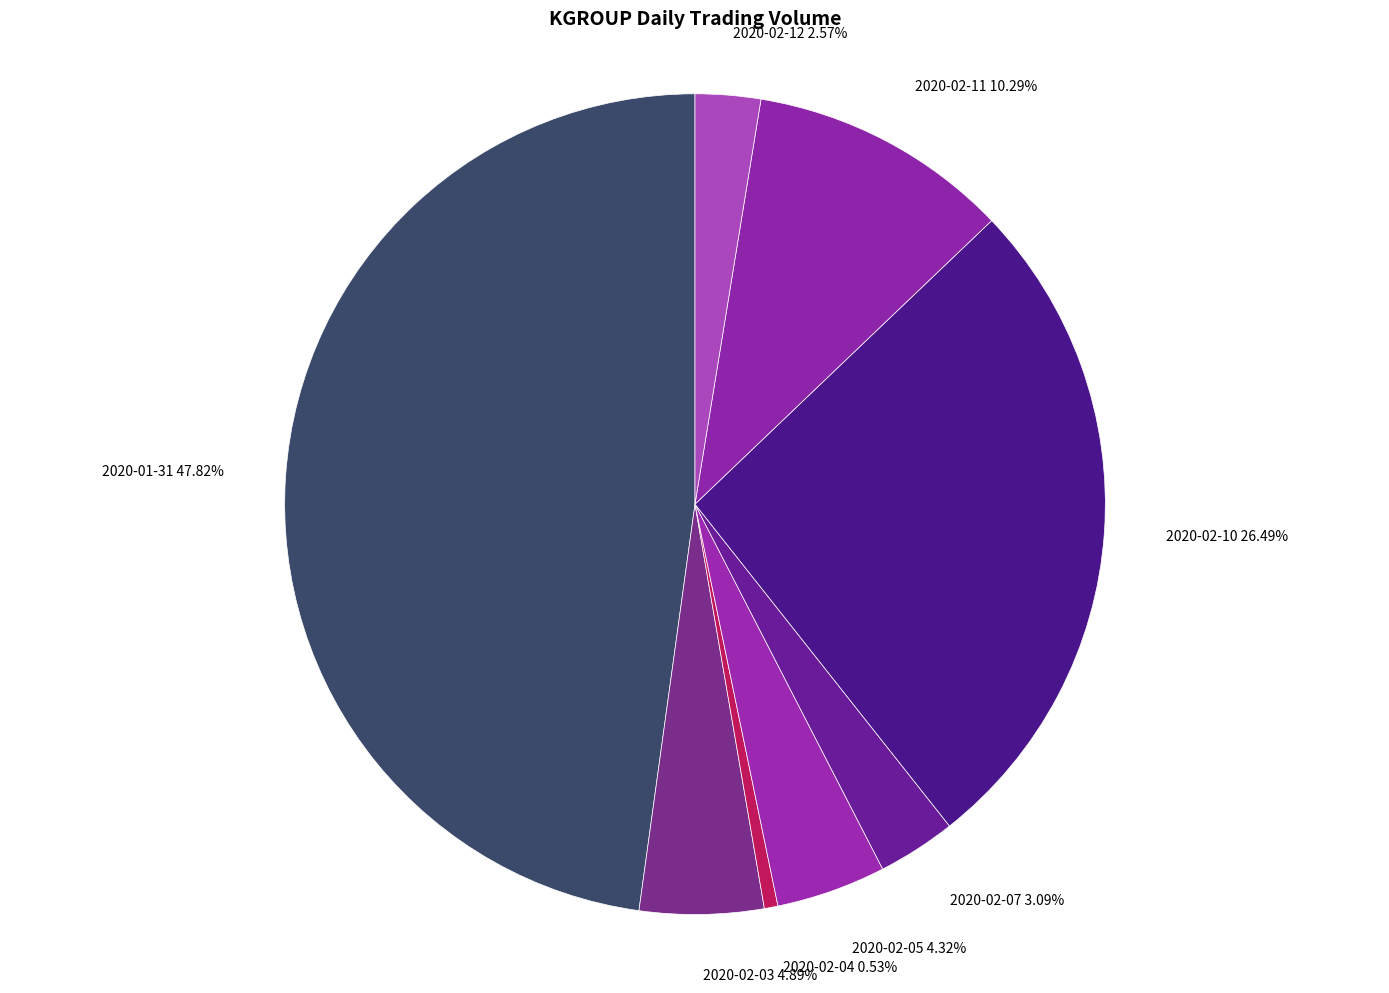

To the nearest percent, what is the average slice percentage?

12%